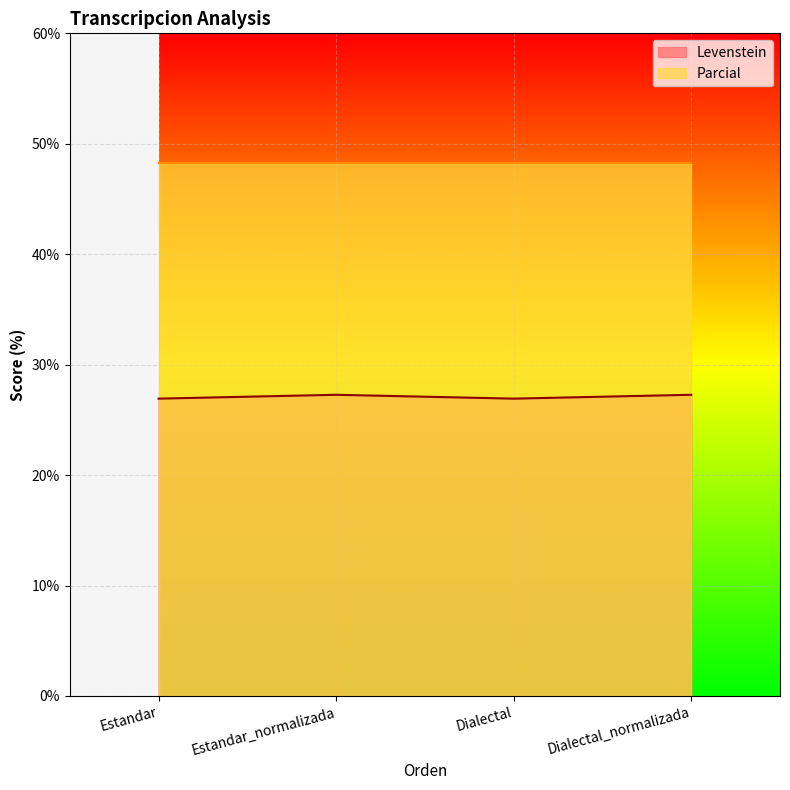

What is the smallest value displayed?

26.9